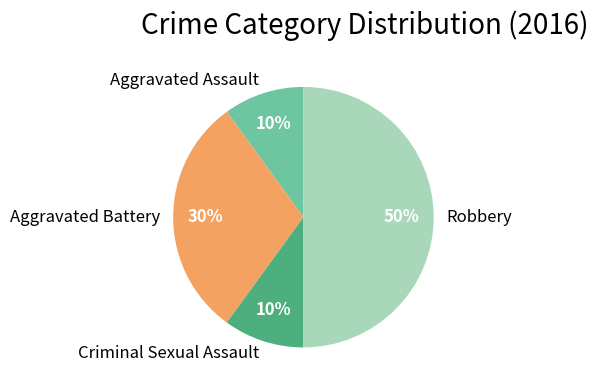

Is Criminal Sexual Assault the majority of the pie?

No